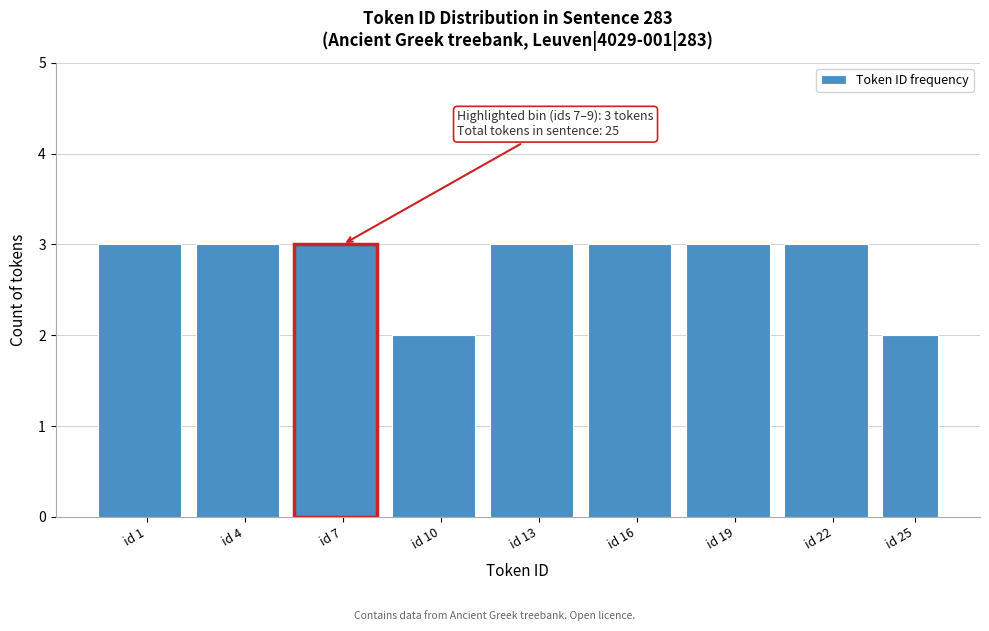

Reading left to right, list all the values displayed in this chart.

3	3	3	2	3	3	3	3	2